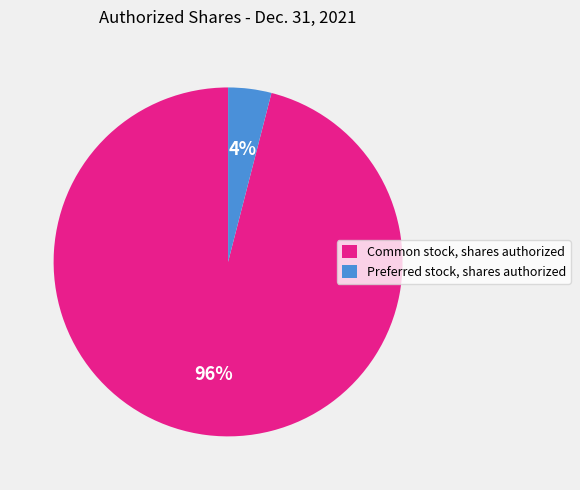

Do Common stock, shares authorized and Preferred stock, shares authorized together represent more than half of the pie?

Yes